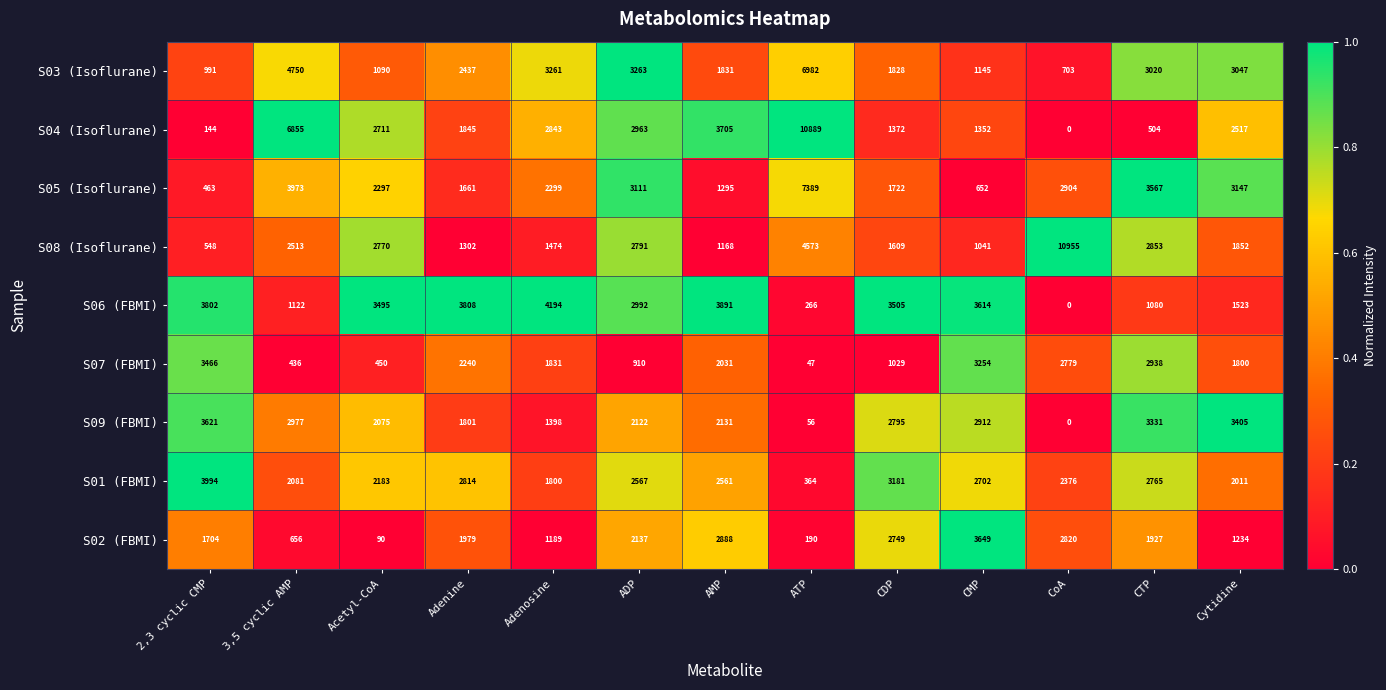

How many distinct data groups are displayed?

9